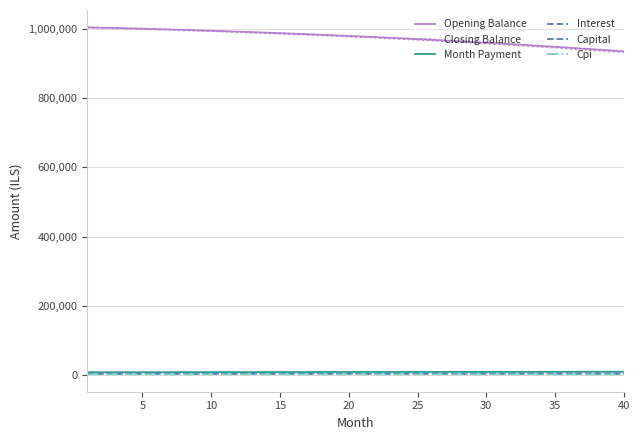

True or false: Month Payment and Interest cross at least once.

False